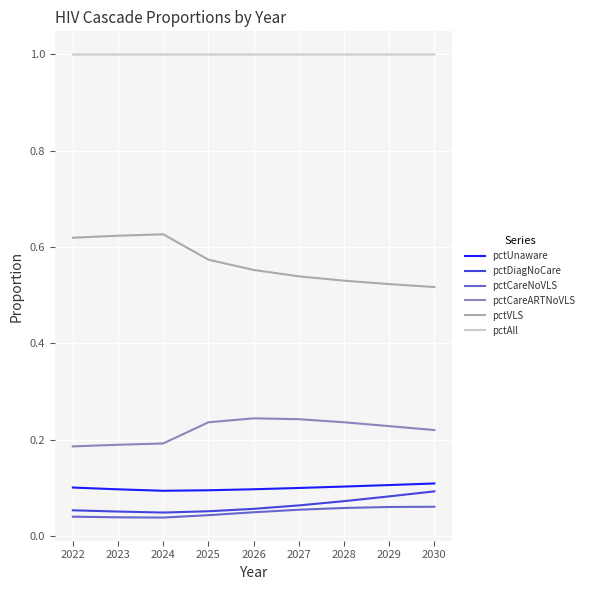

Is it true that pctCareARTNoVLS equals 0.2 at 2022?

True